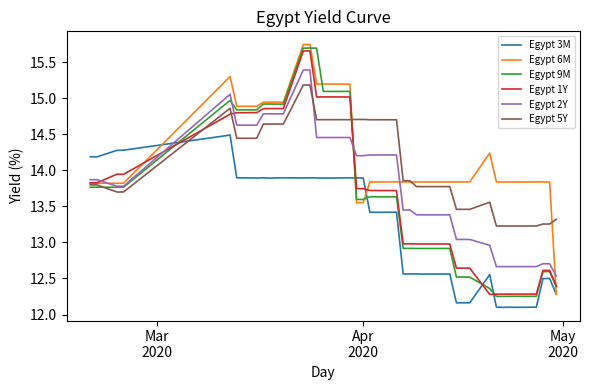

After their last crossing, which series has the higher values: Egypt 9M or Egypt 3M?

Egypt 9M